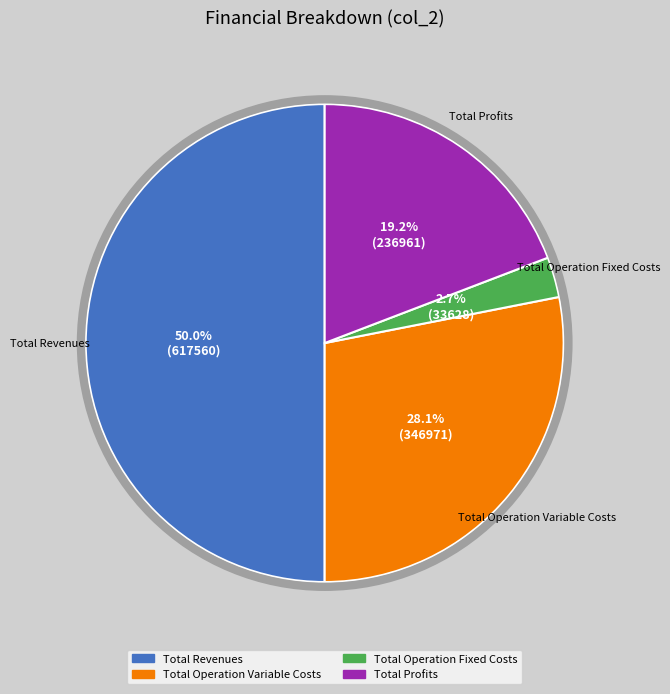

To the nearest percent, what is the difference between the largest and smallest slice percentages?

47%